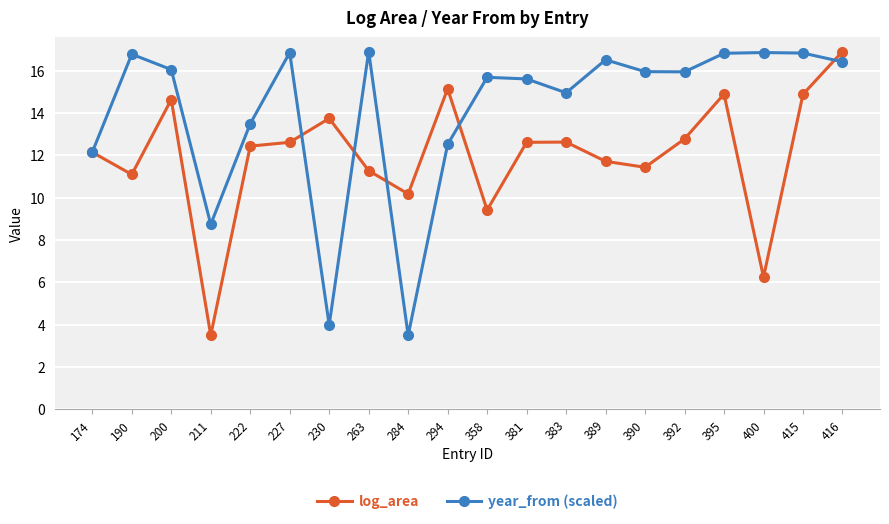

At 392, list the series in order from largest to smallest.

year_from (scaled), log_area